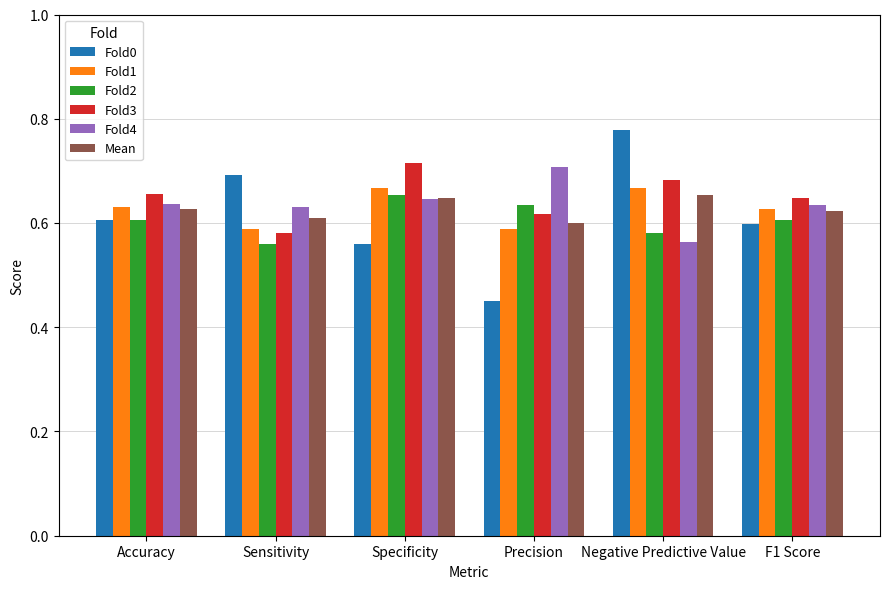

At how many categories does at least one series exceed 0?

6